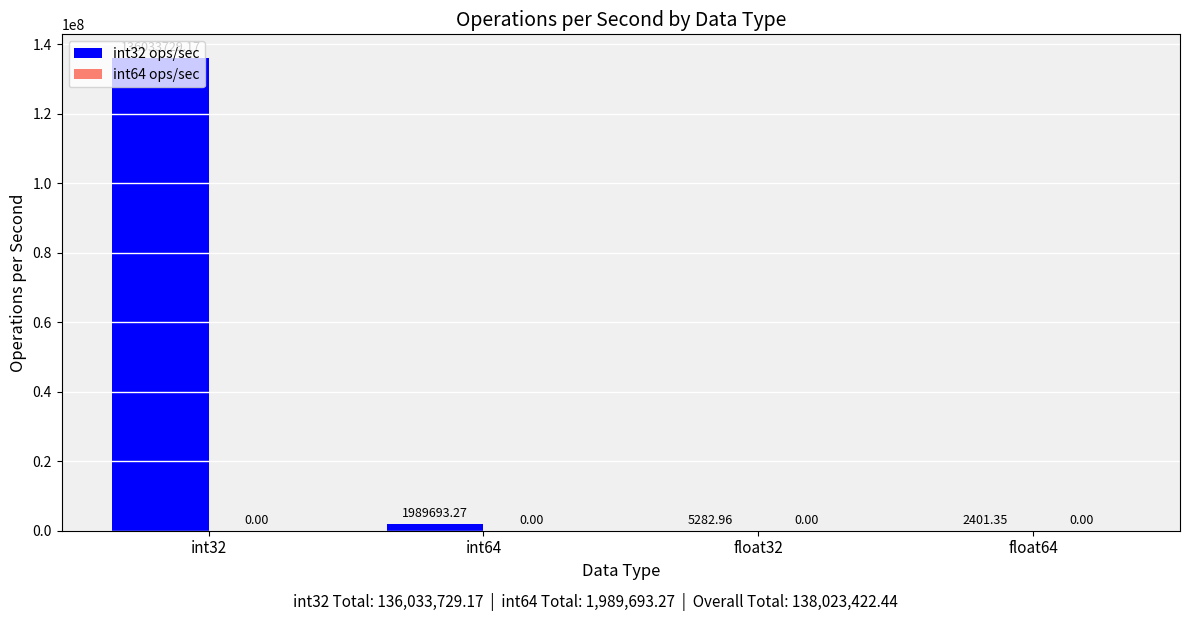

What is the change in value from int32 to float64?

-136031327.8